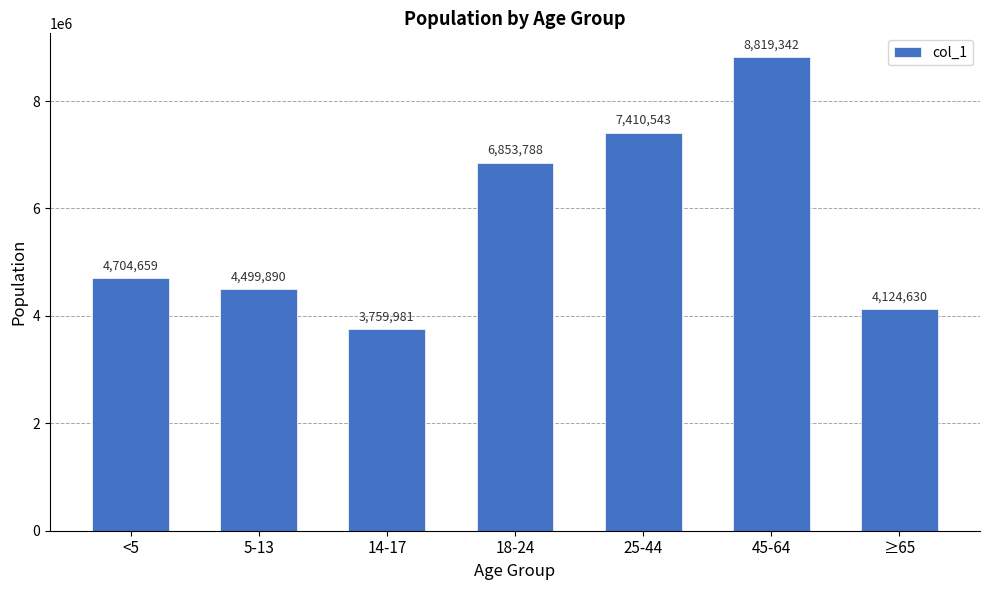

How many series are shown in this chart?

1